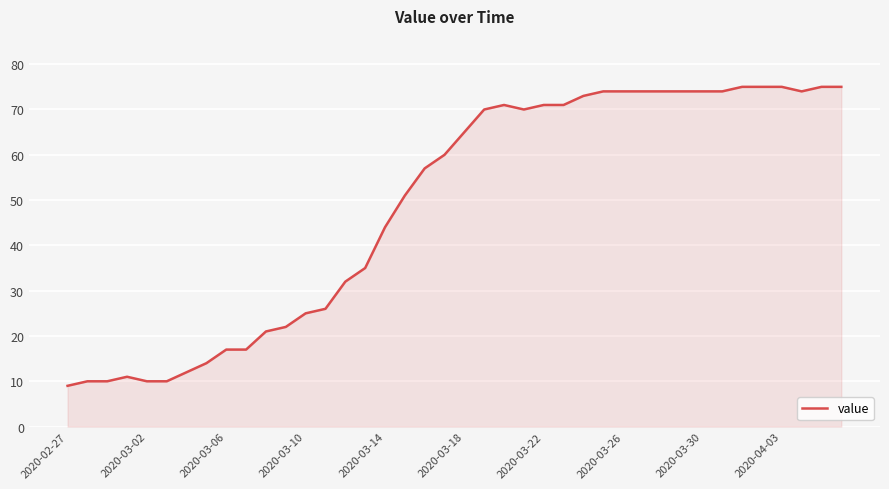

What is the greatest value displayed?

75